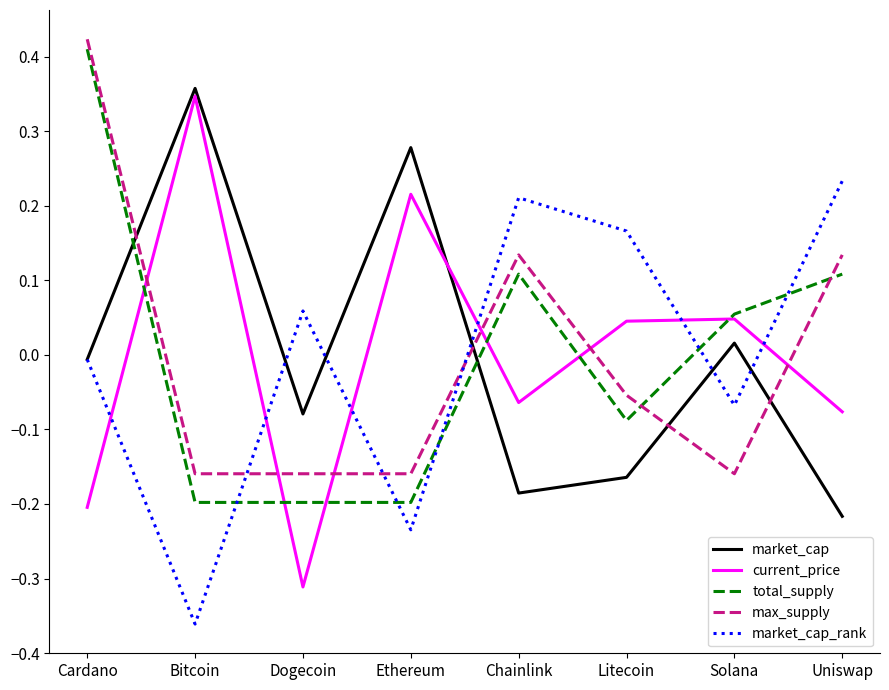

At which category is the sum across all series the highest?

Cardano